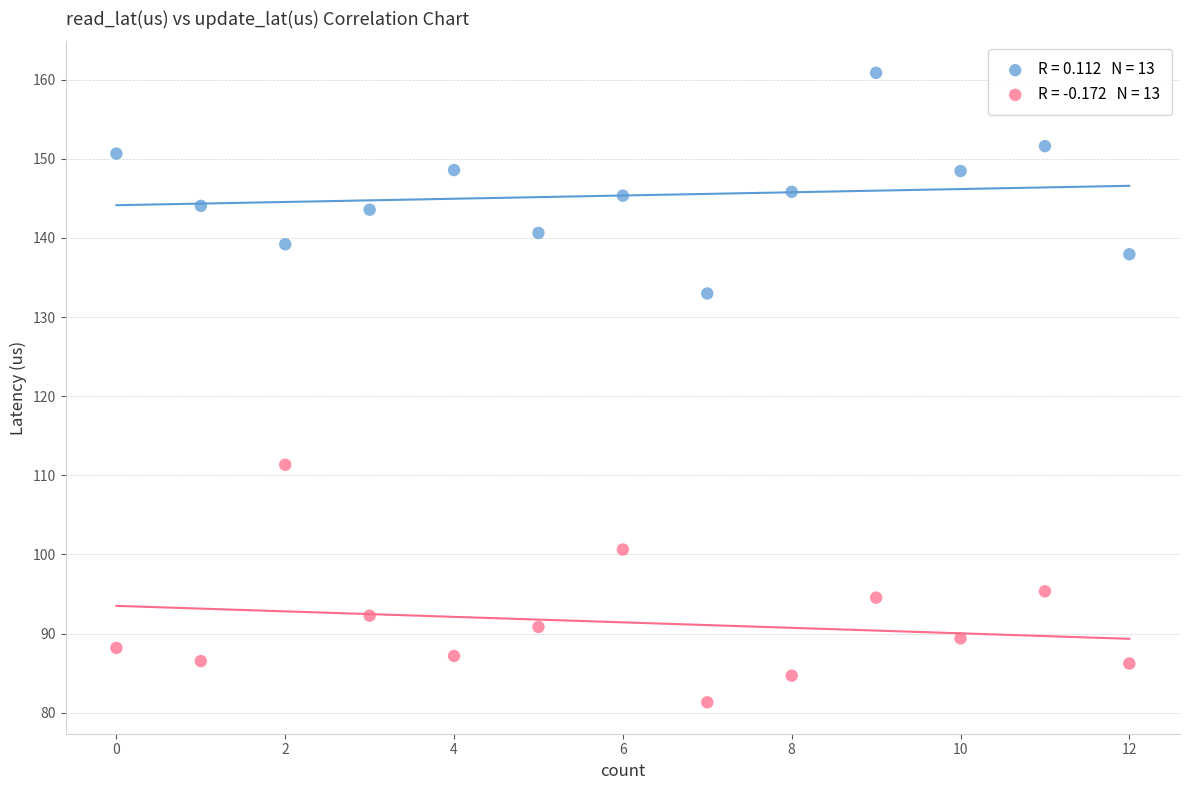

Across all series, what Y value is closest to 121?

111.3